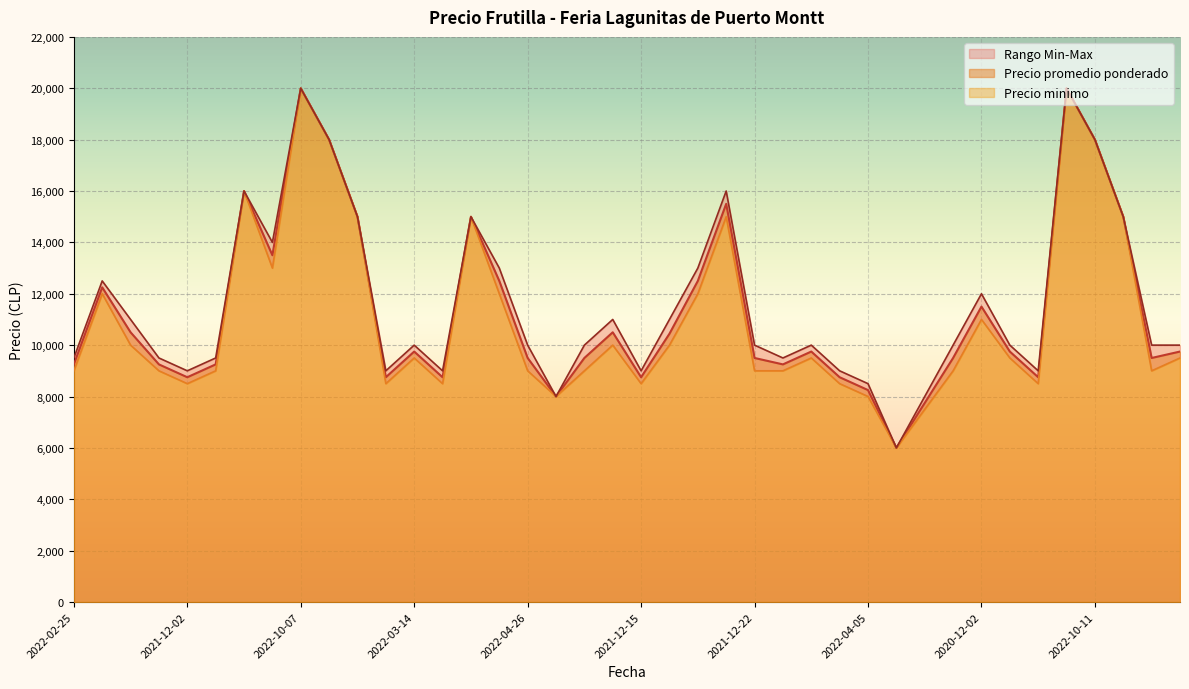

At which category does Precio maximo reach its first local valley?

2021-12-02